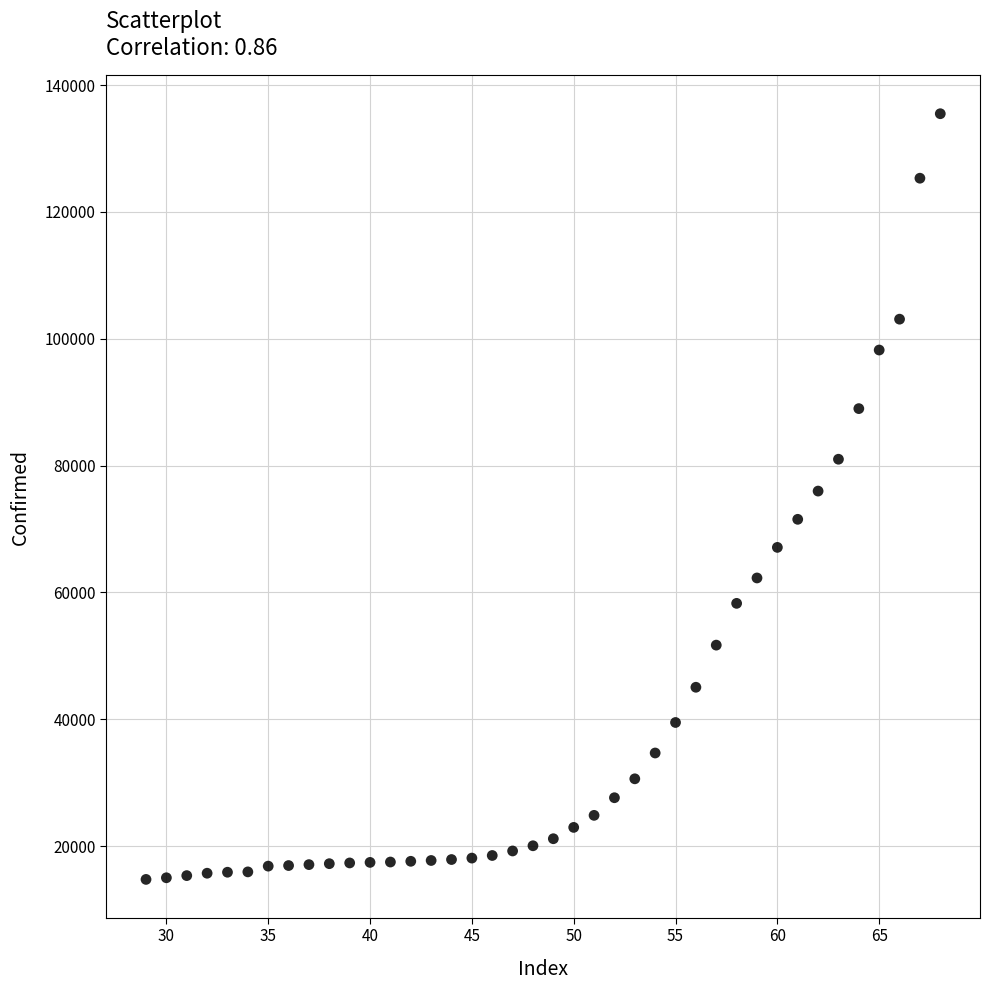

What is the range of Y values (max minus min)?

120758